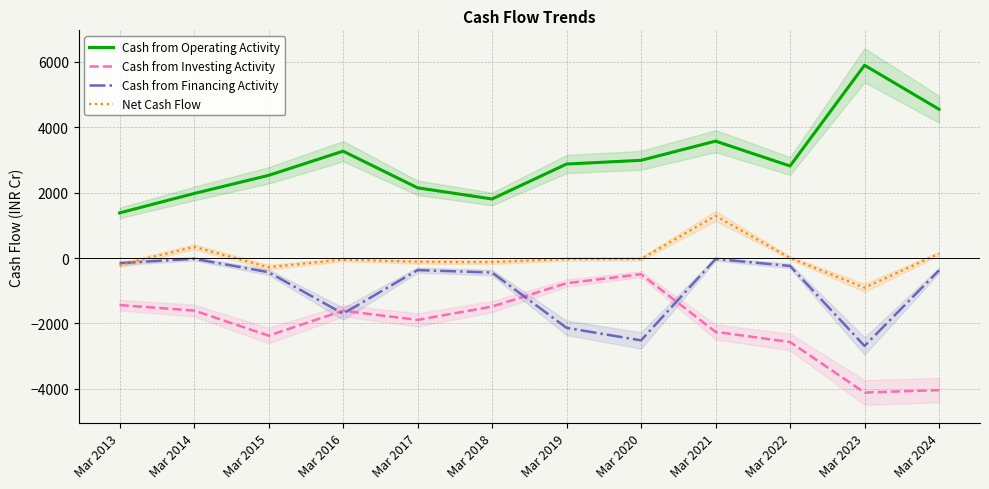

Which series has the widest spread of values?

Cash from Operating Activity